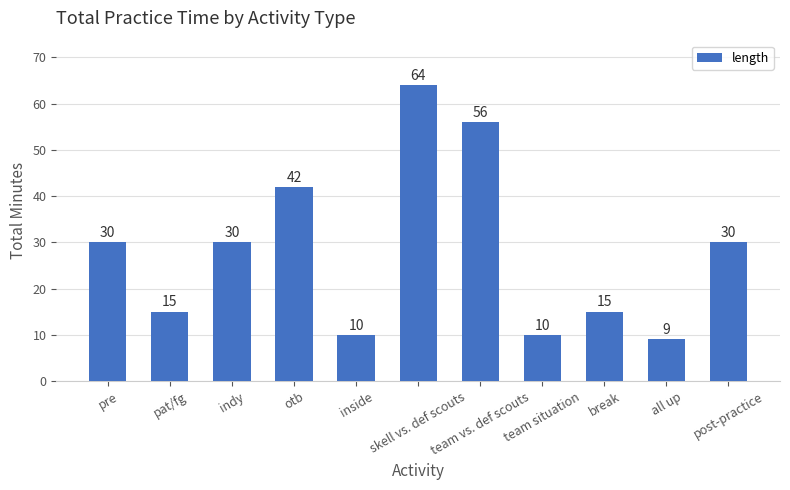

How many series are shown in this chart?

1